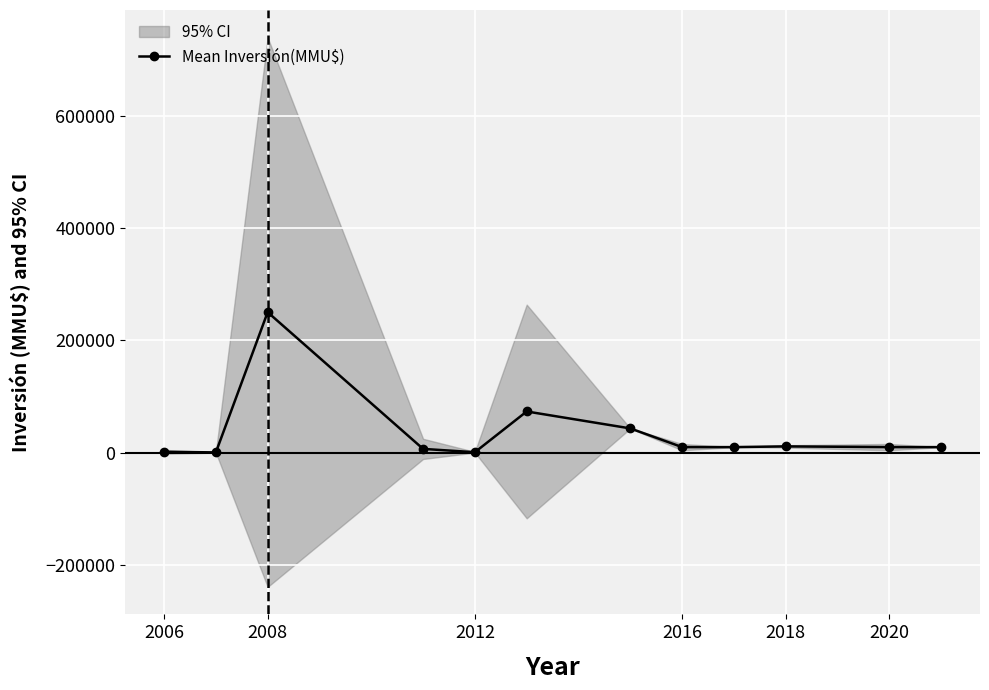

True or false: Mean Inversión(MMU$) has more than 1 points higher than both neighbors.

True